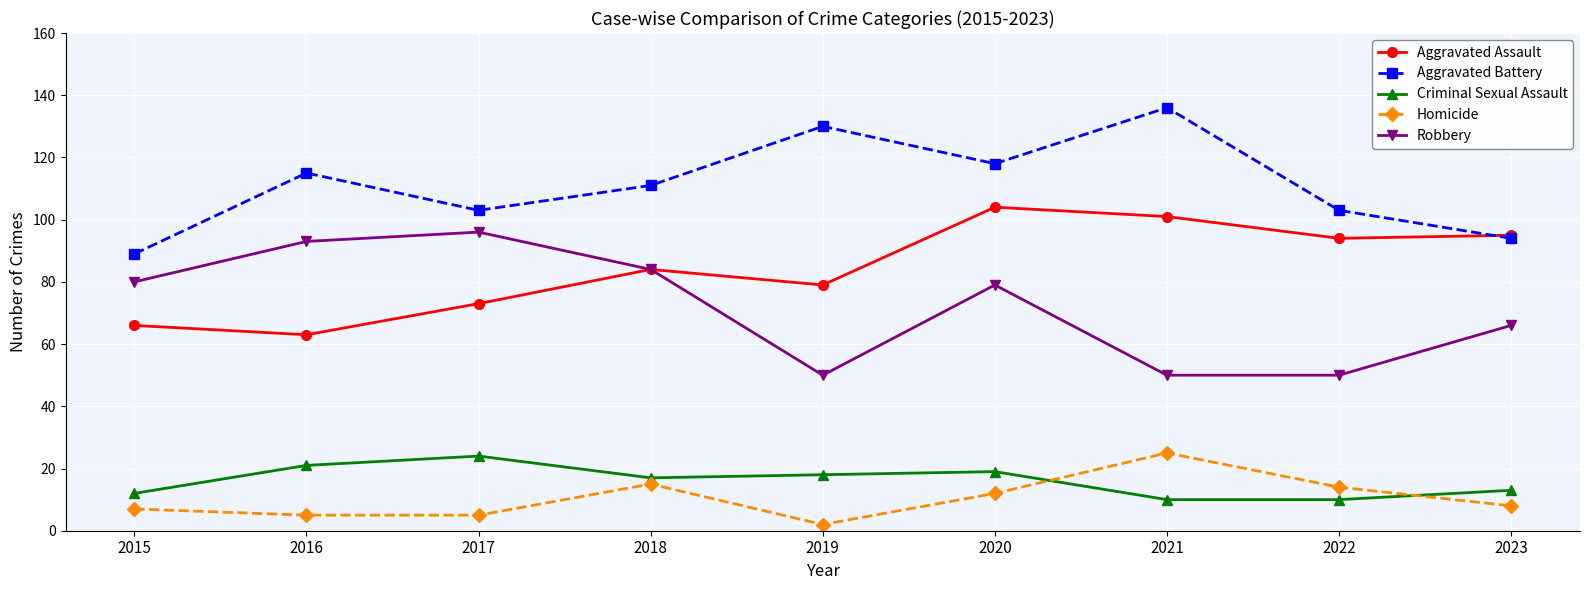

Is it true that Robbery equals 155 at 2017?

False